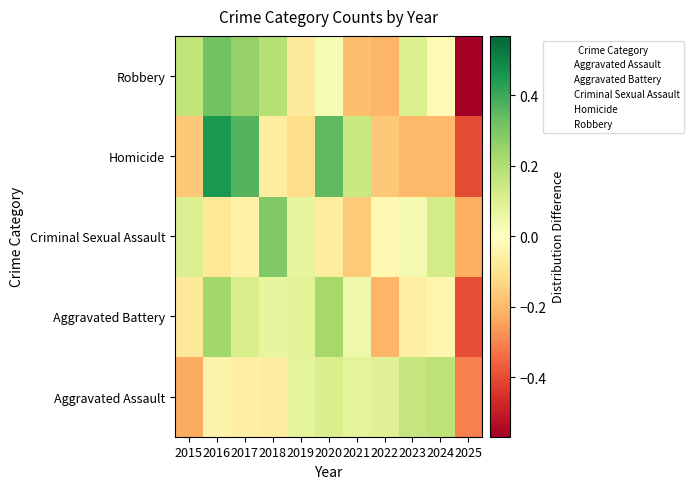

How many categories are shown in the chart?

11